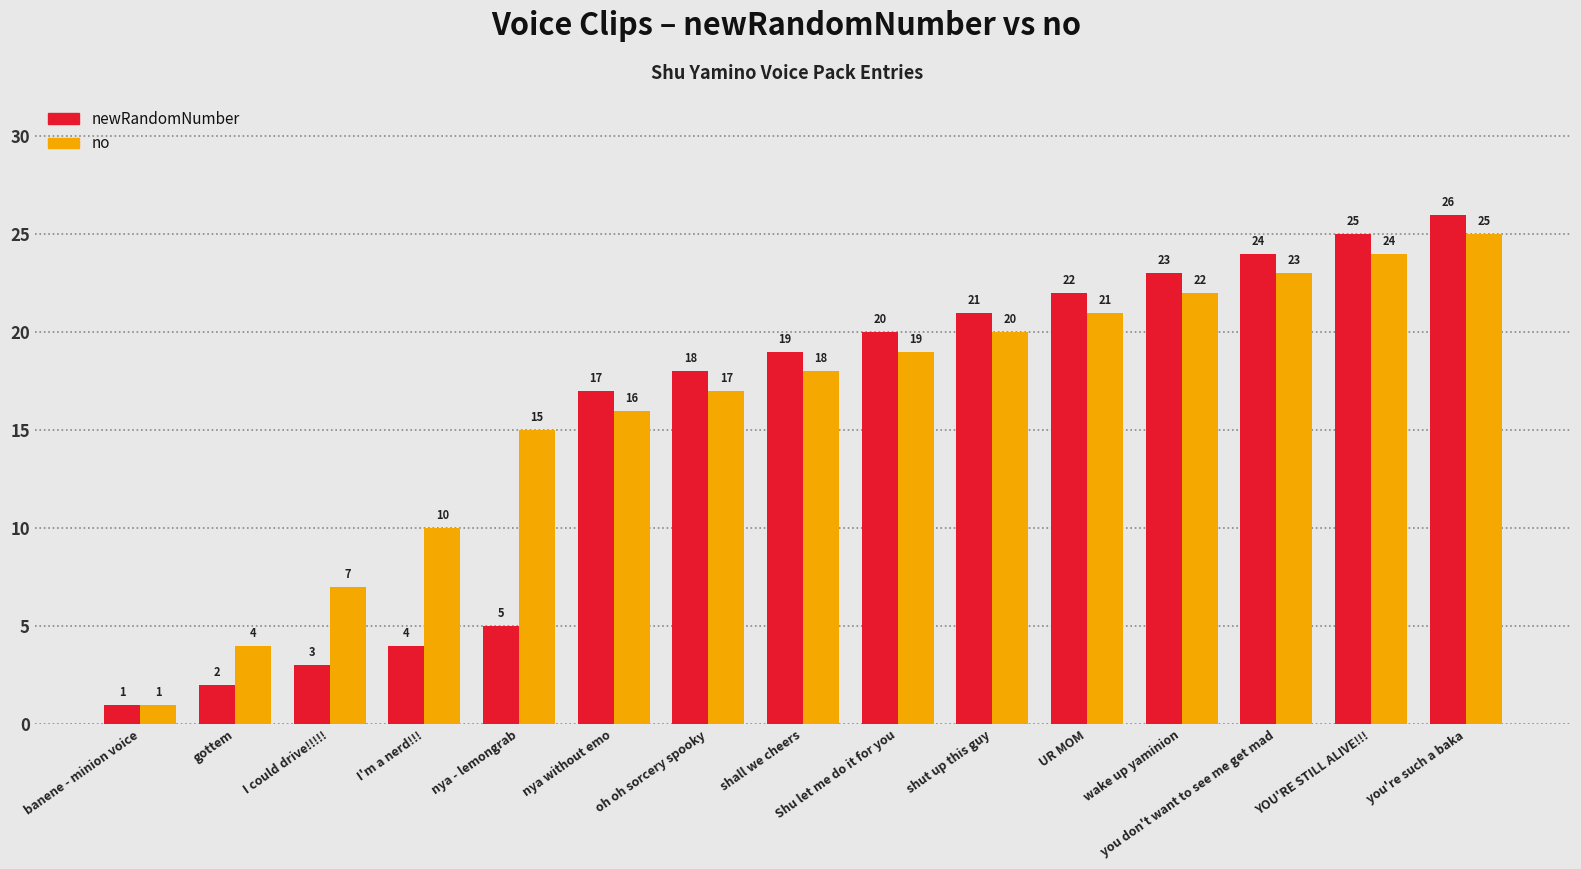

Which series has the largest total across all categories?

no